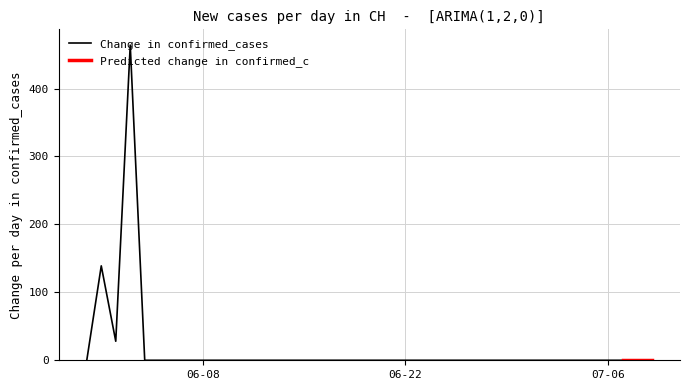

What is the highest value of the Change in confirmed_cases series?

464